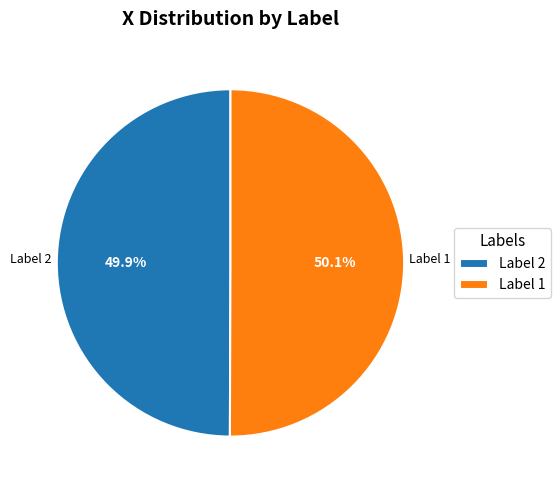

Is there any slice that represents more than half of the pie?

Yes